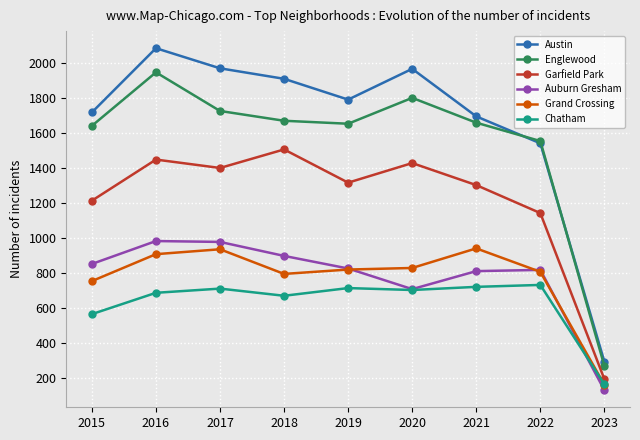

At which category does Auburn Gresham reach its first local valley?

2020